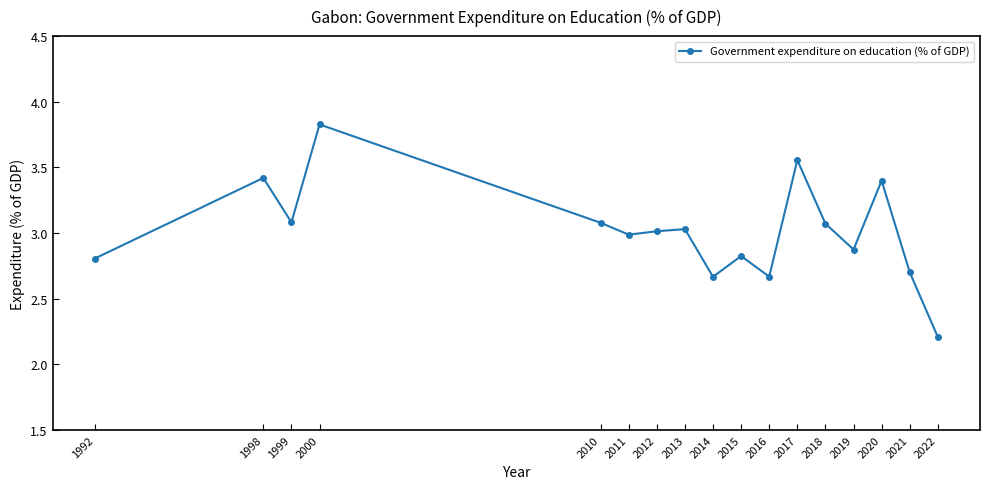

Is it true that the value at 2010 is 3.1?

True